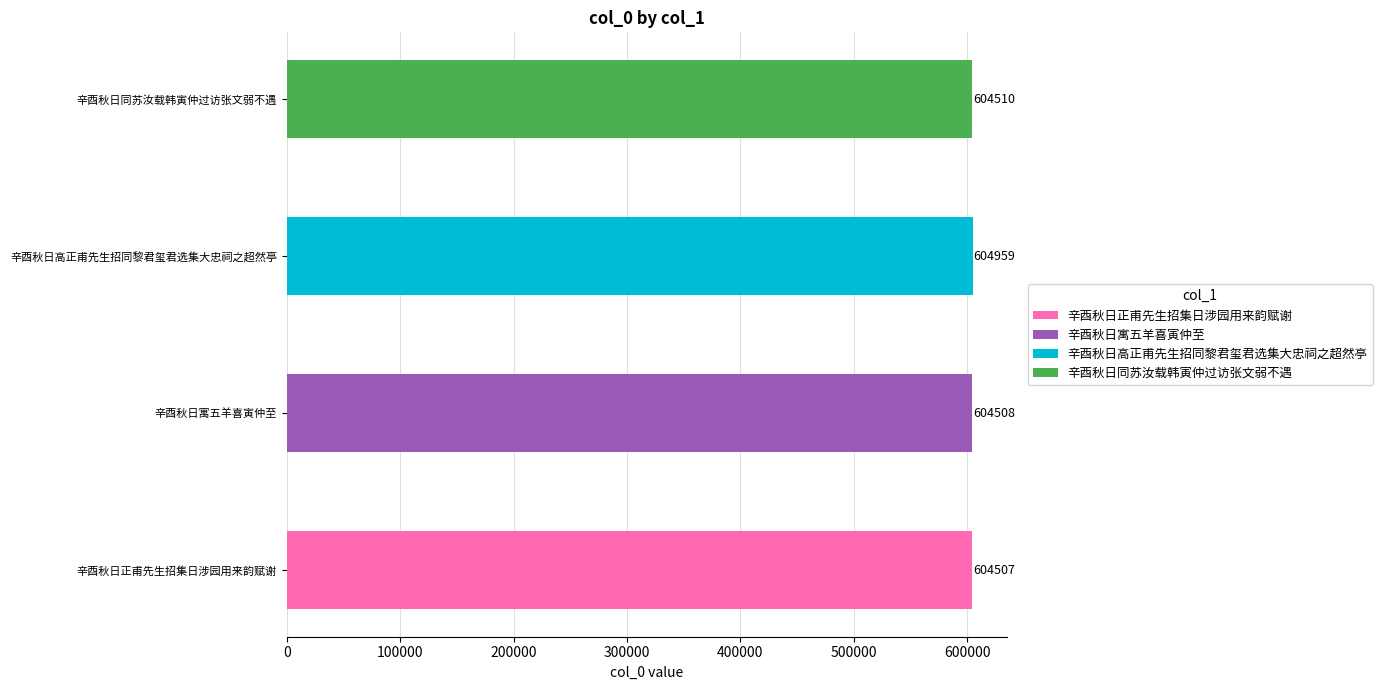

What is the change in value from 辛酉秋日正甫先生招集日涉园用来韵赋谢 to 辛酉秋日寓五羊喜寅仲至?

+1